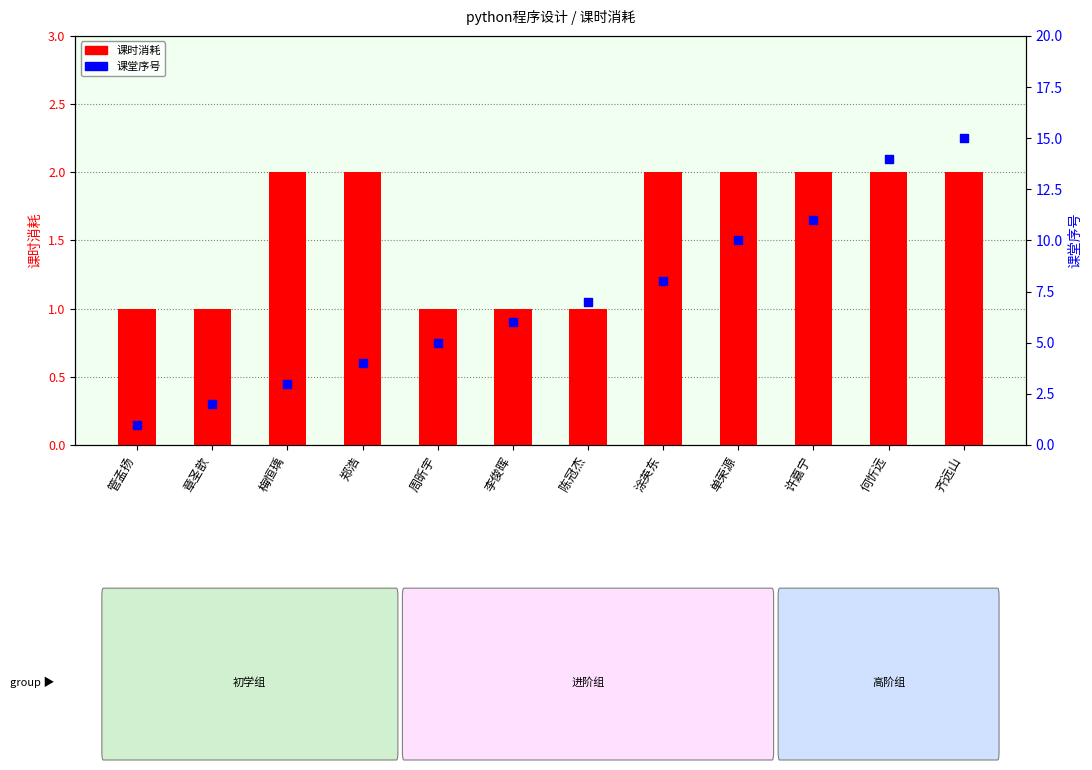

Which series has the largest Y range (max minus min)?

课堂序号